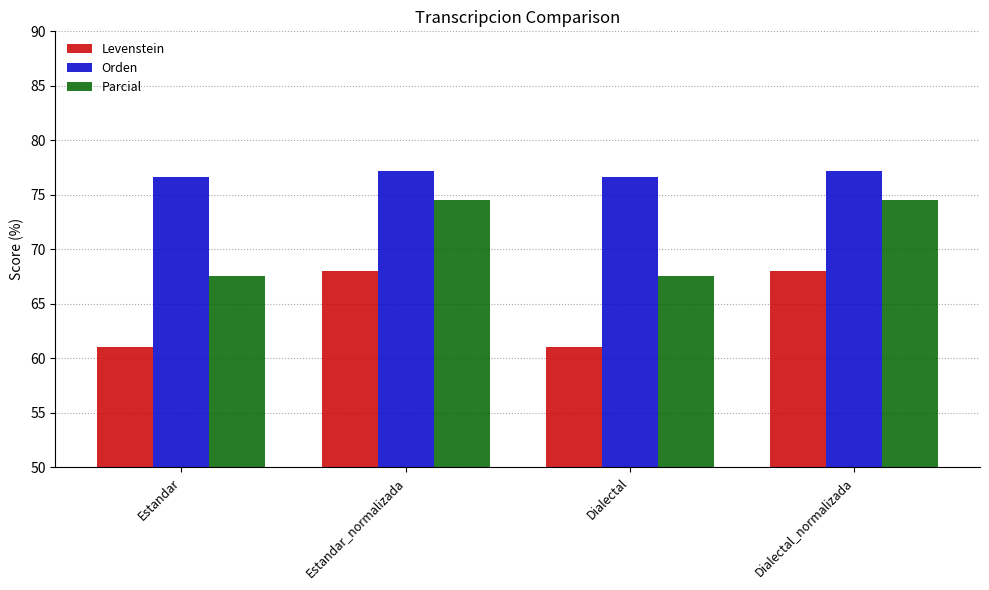

Which series has the widest spread of values?

Levenstein